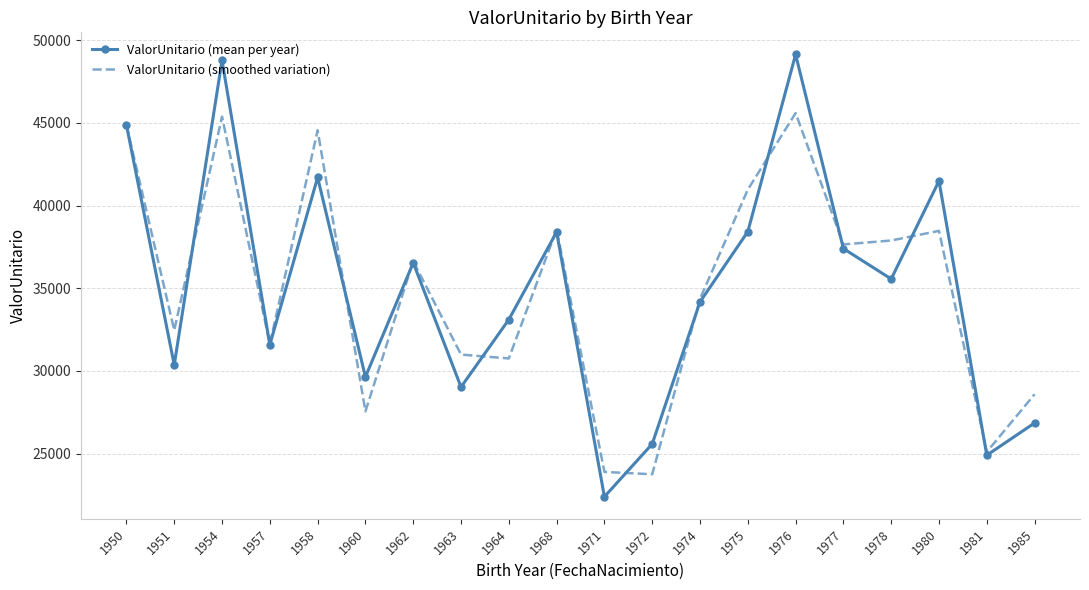

Is it true that ValorUnitario (smoothed variation) equals 41907.2 at 1972?

False